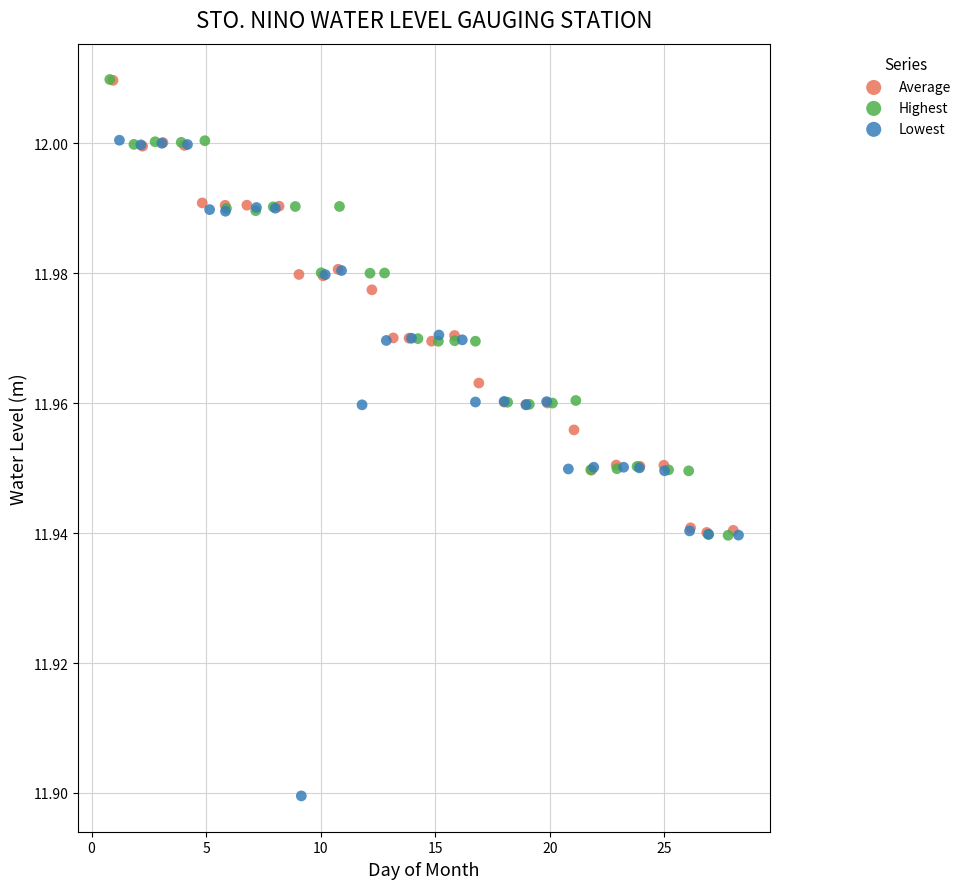

Which series reaches the minimum Y coordinate?

Lowest